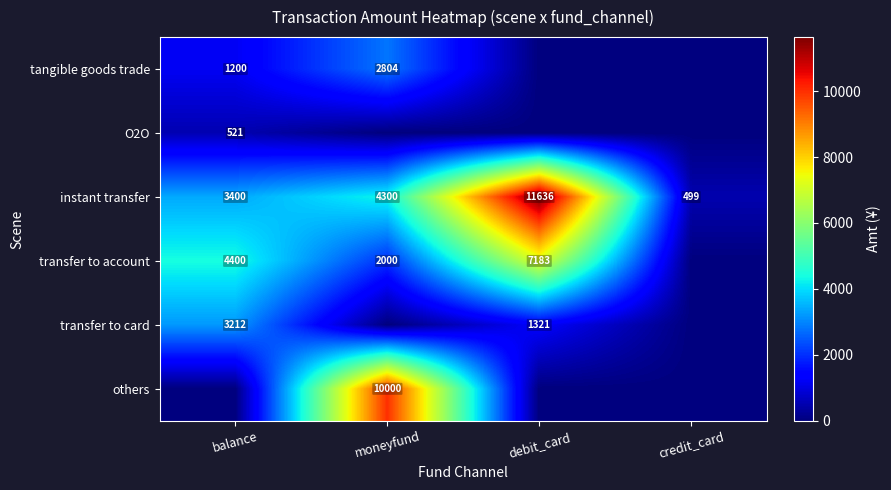

How many data points does each series have?

4